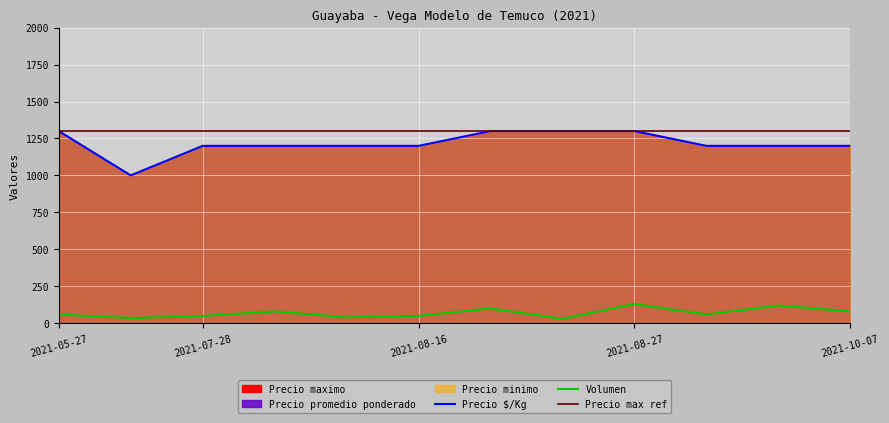

Where is the first local maximum for Volumen?

2021-08-09